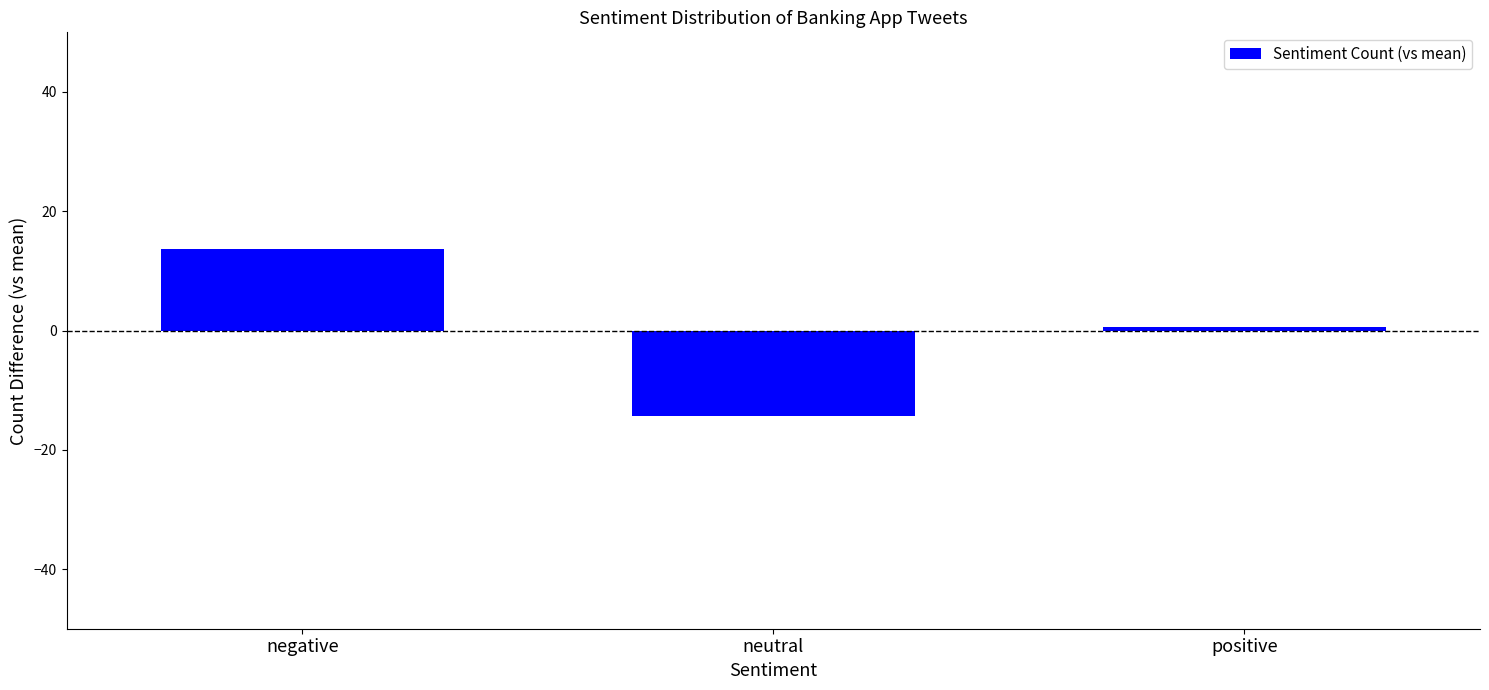

How many bars are there in total?

3